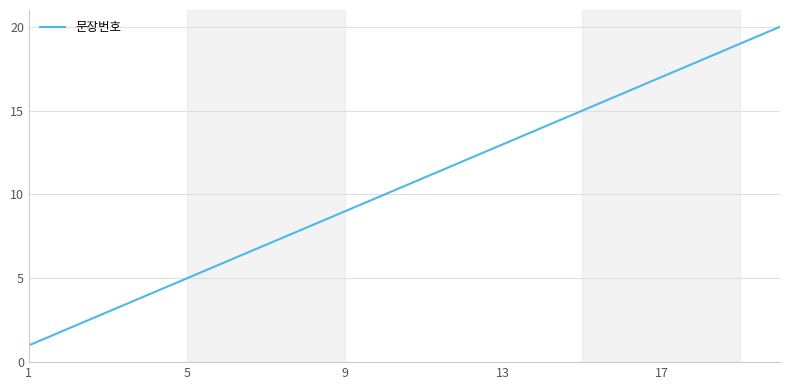

How many values are below 11?

10